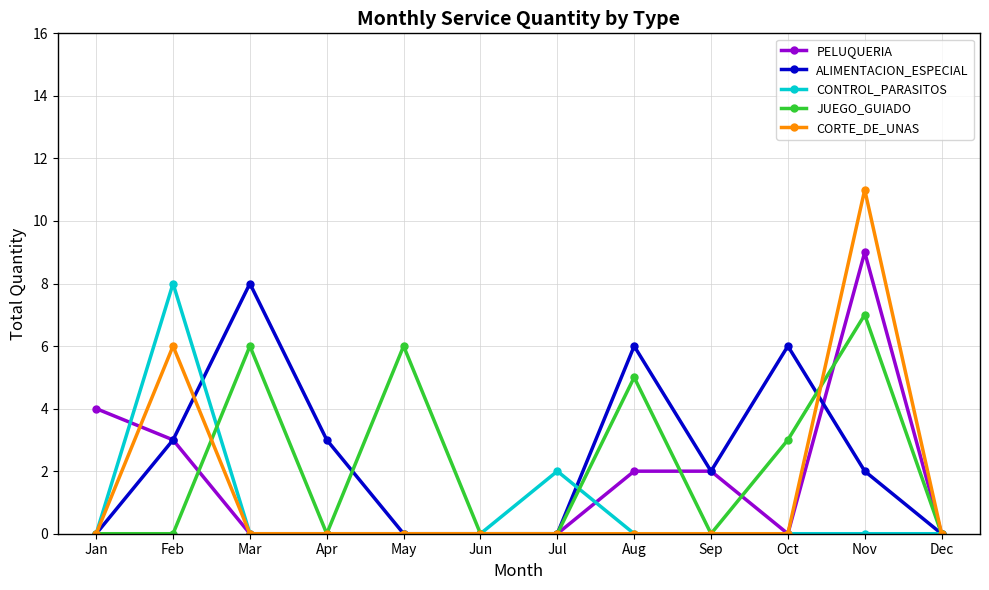

What is the sum of the ALIMENTACION_ESPECIAL values at Aug and Apr?

9